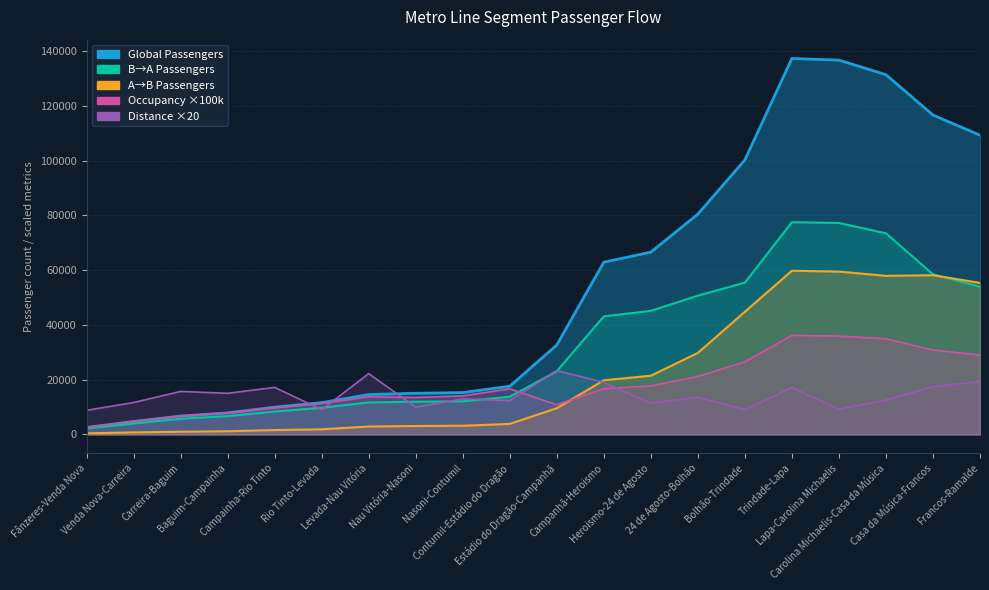

Rank the categories by Global Passengers value from lowest to highest.

Fânzeres-Venda Nova, Venda Nova-Carreira, Carreira-Baguim, Baguim-Campainha, Campainha-Rio Tinto, Rio Tinto-Levada, Levada-Nau Vitória, Nau Vitória-Nasoni, Nasoni-Contumil, Contumil-Estádio do Dragão, Estádio do Dragão-Campanhã, Campanhã-Heroismo, Heroismo-24 de Agosto, 24 de Agosto-Bolhão, Bolhão-Trindade, Francos-Ramalde, Casa da Música-Francos, Carolina Michaelis-Casa da Música, Lapa-Carolina Michaelis, Trindade-Lapa